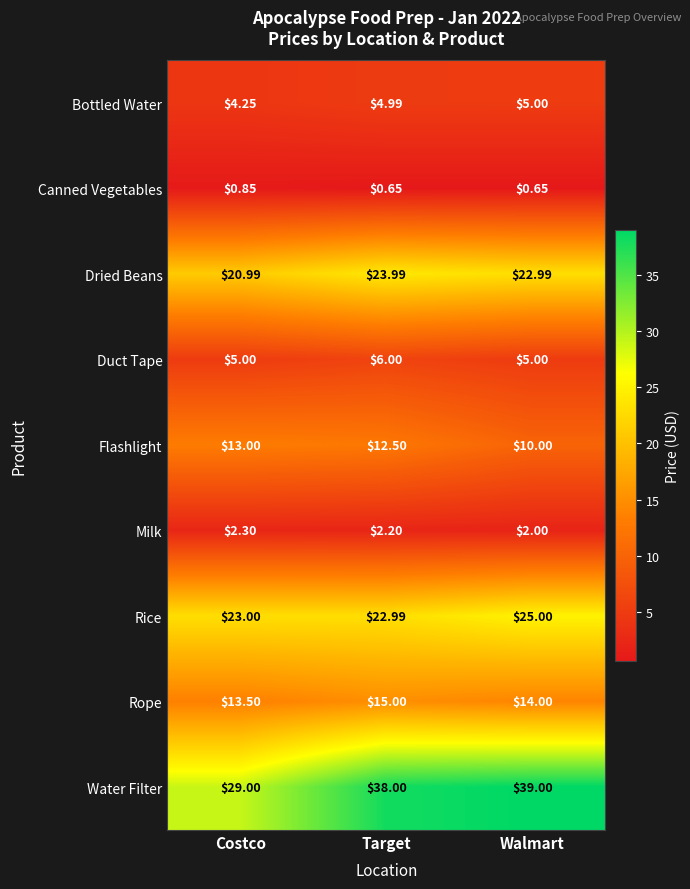

Where is Flashlight nearest to the value 11?

Walmart